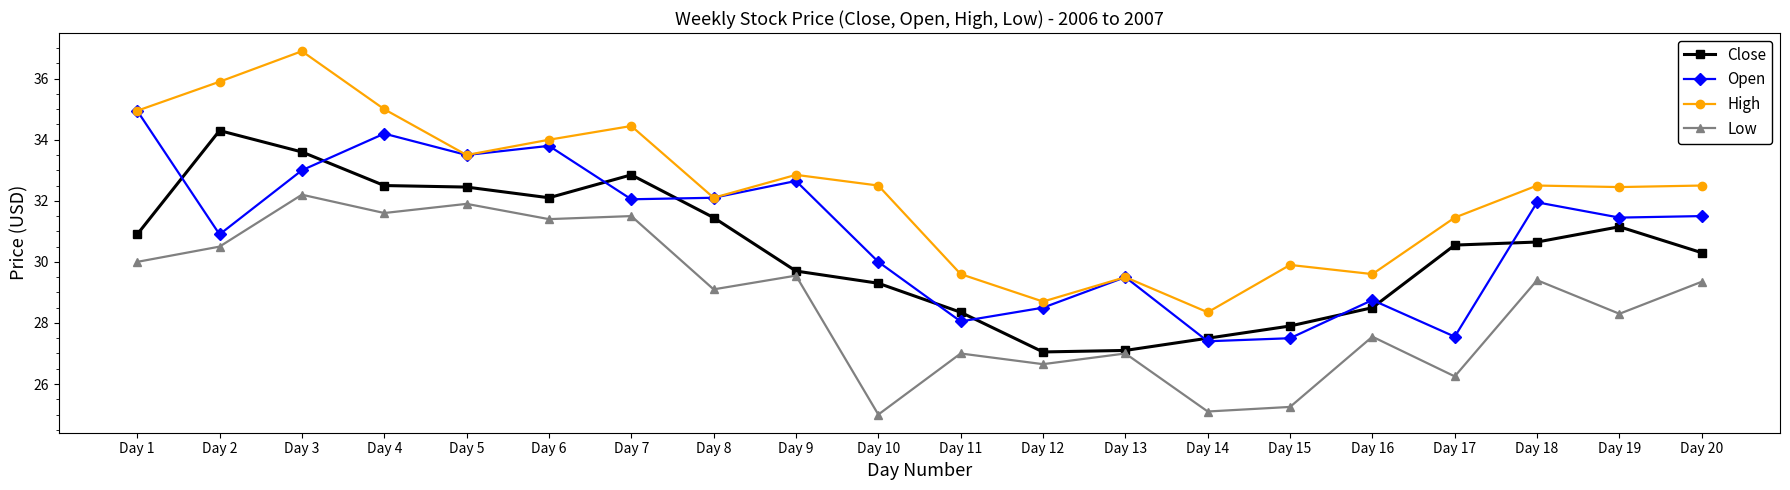

How many interior local peaks does the Open series have?

6